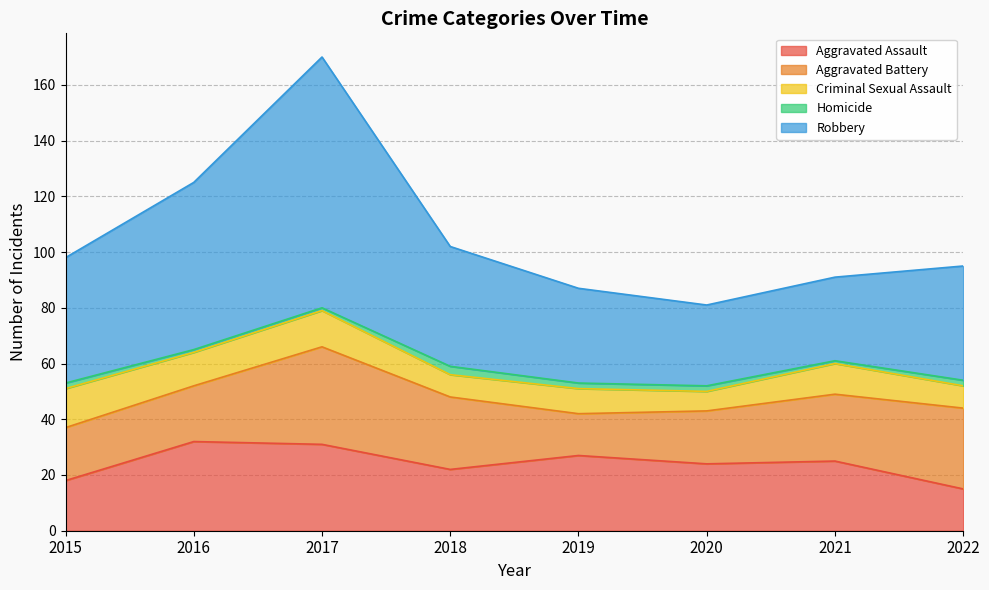

Which series has the largest total across all categories?

Robbery